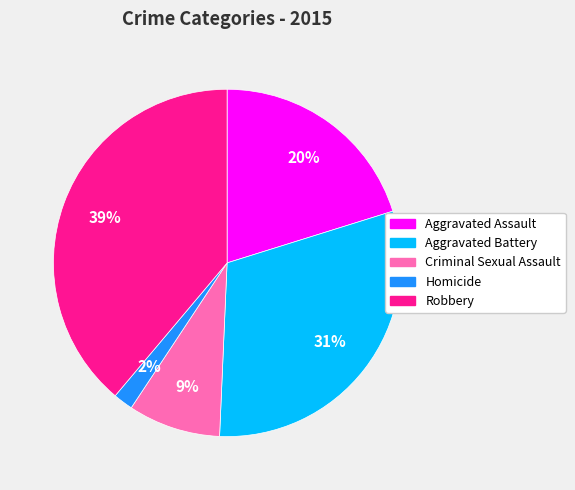

To the nearest percent, what is the difference between the Homicide and Aggravated Battery slice percentages?

29%